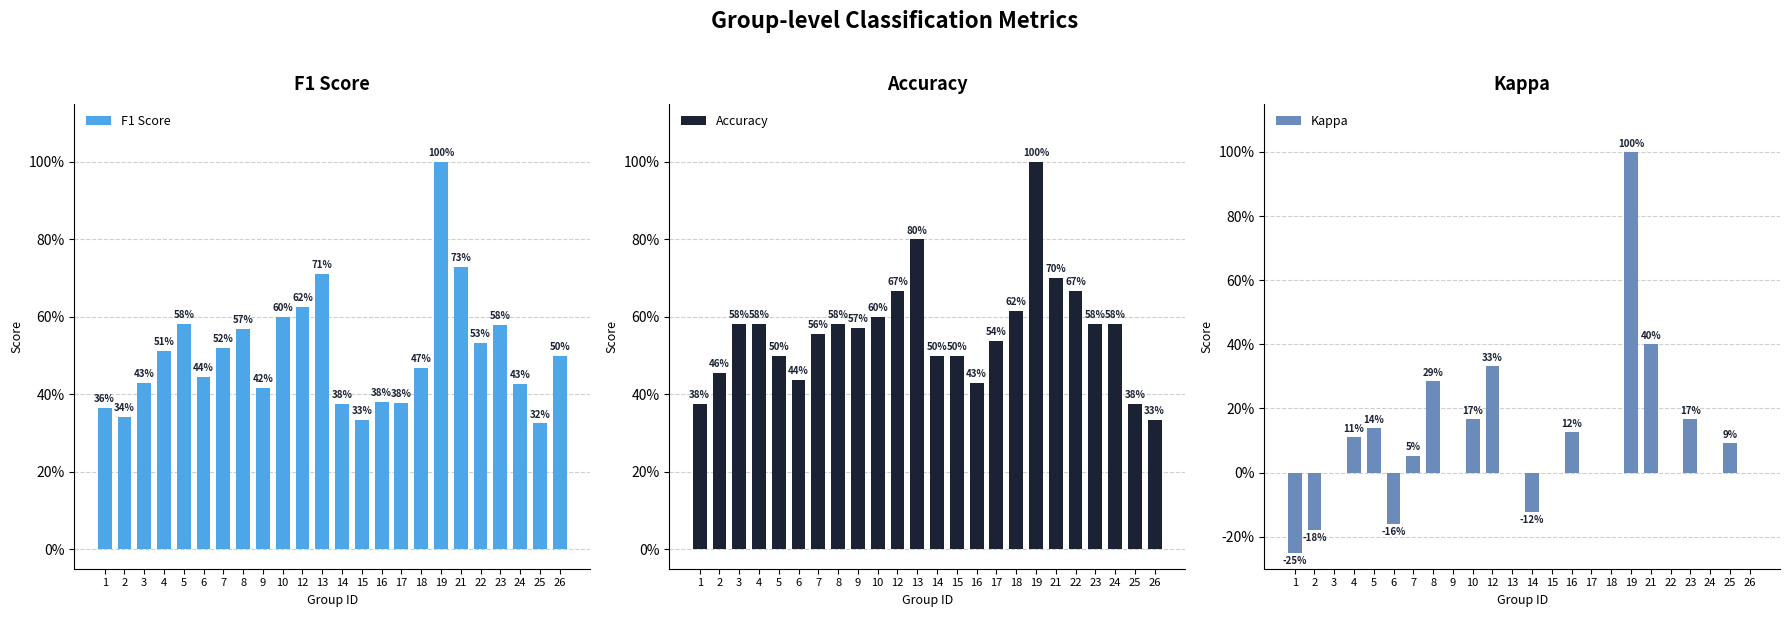

What are all the series names shown in the legend?

F1 Score, Accuracy, Kappa